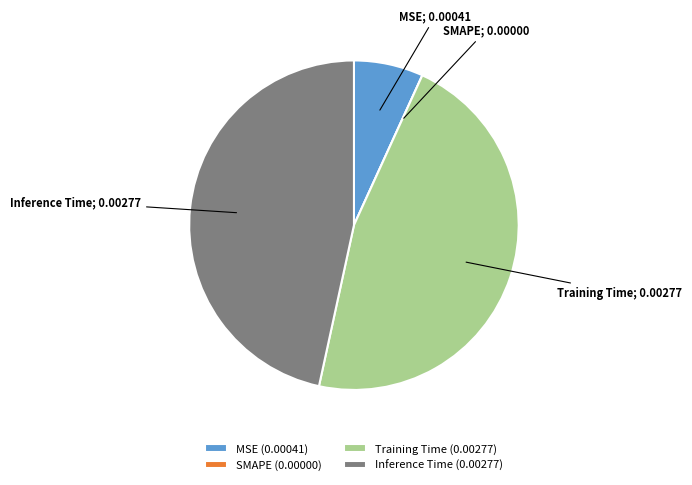

Do Training Time (0.00277) and MSE (0.00041) together represent more than half of the pie?

Yes